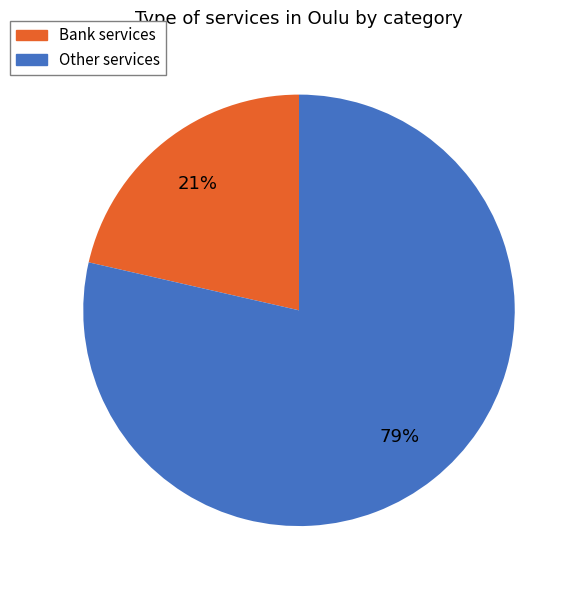

To the nearest percent, what percentage of the pie is Other services?

79%